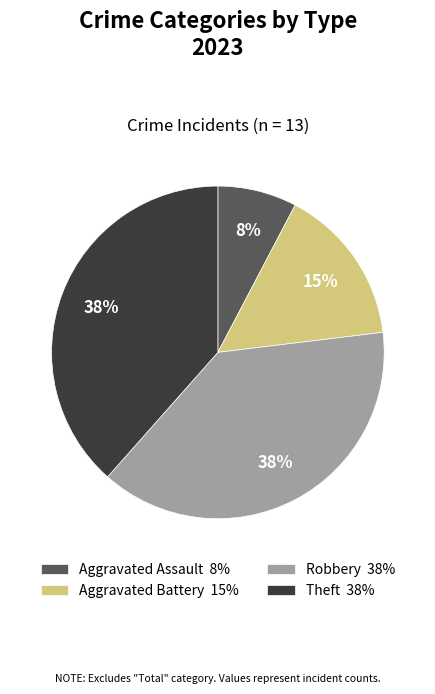

To the nearest percent, what is the combined percentage of Robbery and Theft?

77%